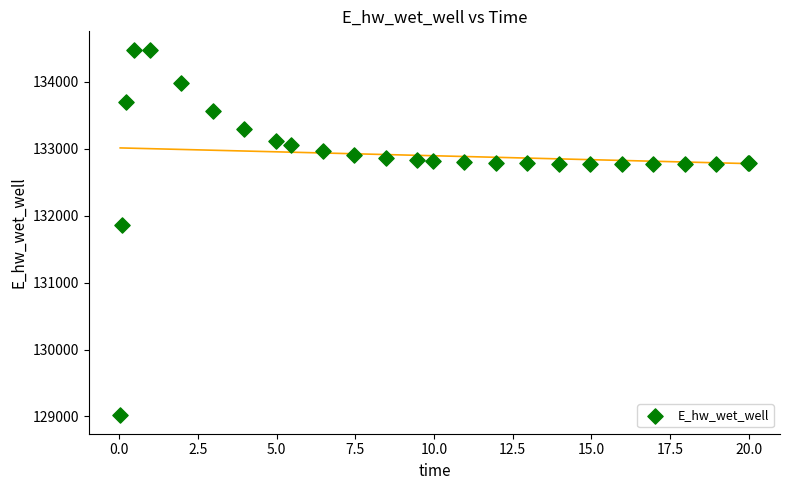

What Y value in the scatter plot is closest to 131748?

131866.7